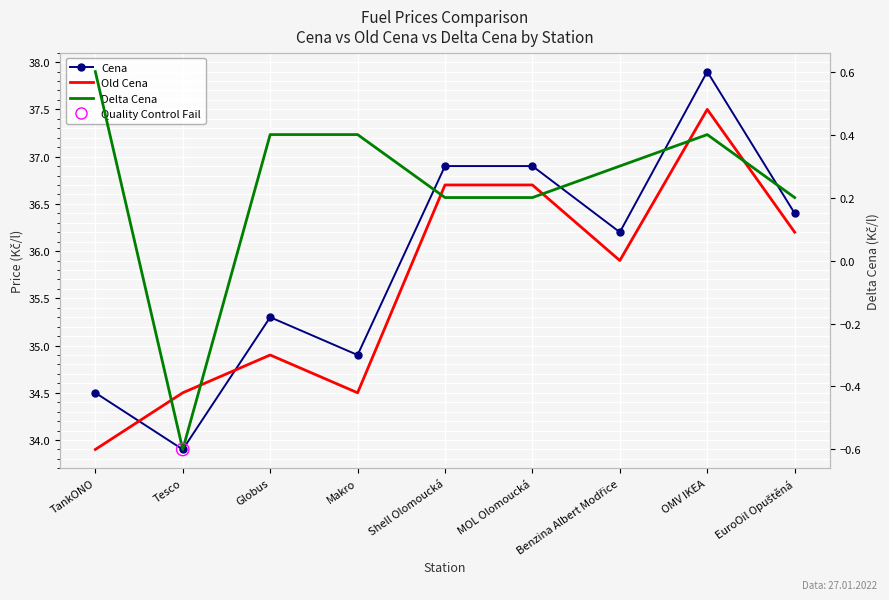

At which category is the sum across all series the highest?

OMV IKEA